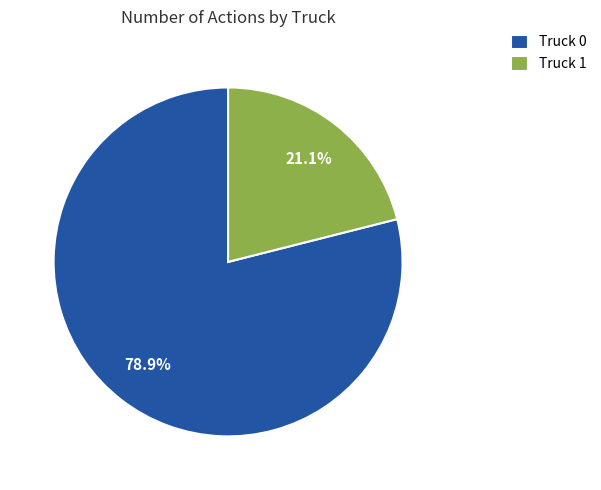

Combined, what portion of the pie is Truck 0 and Truck 1?

100.0%